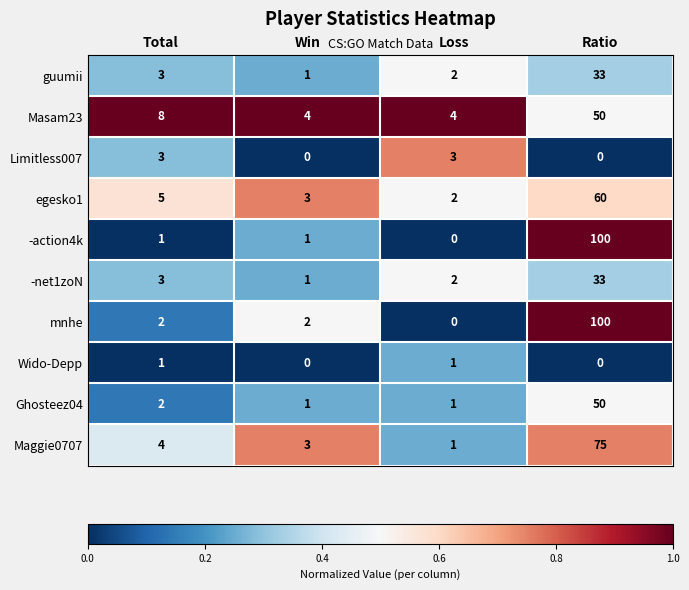

Which label corresponds to the largest value in the chart?

Ratio